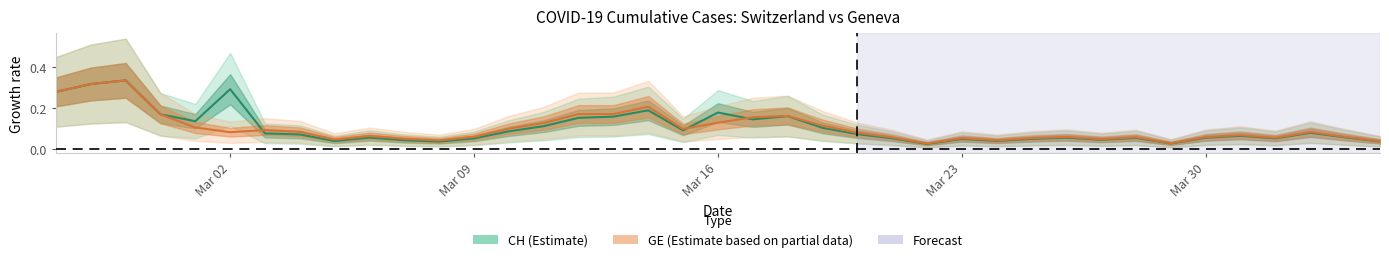

After their last crossing, which series has the higher values: GE growth rate or CH growth rate?

GE growth rate